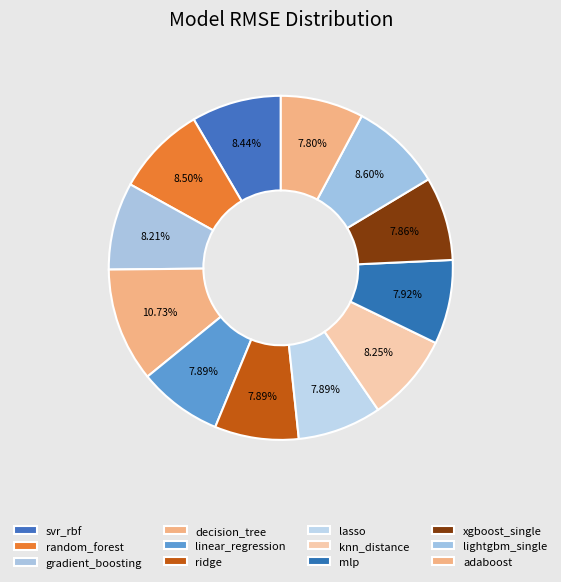

How many segments does this pie chart have?

12